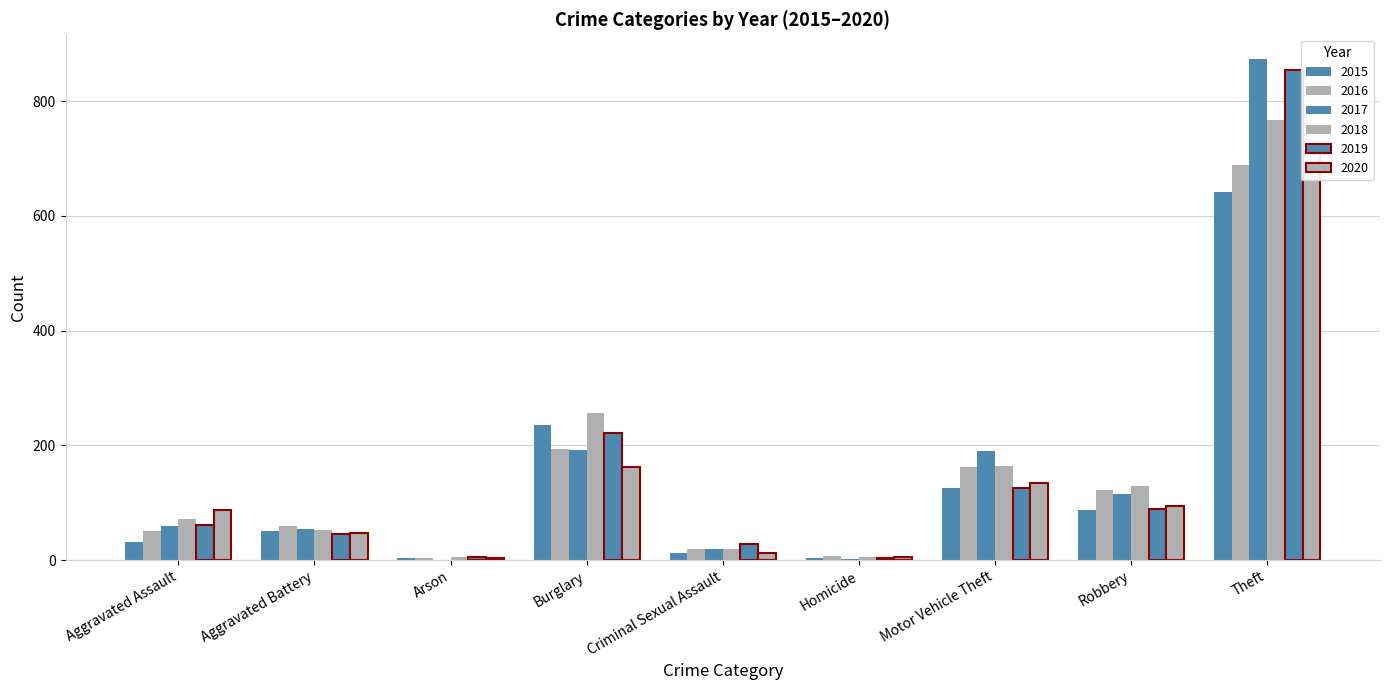

Which series has the largest total across all categories?

2017